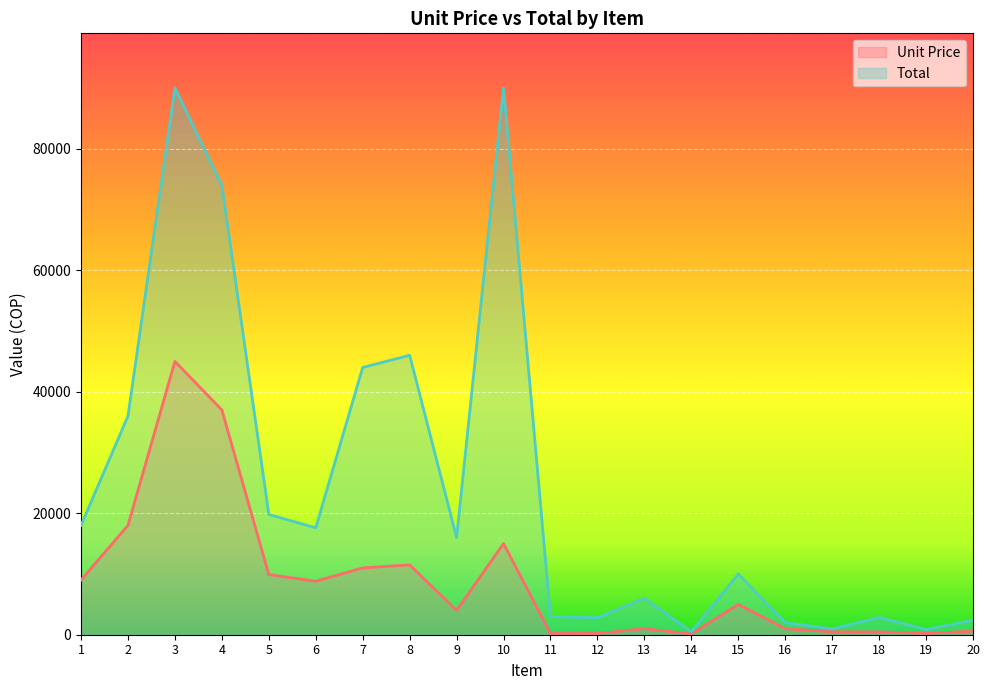

How many categories are shown in the chart?

20